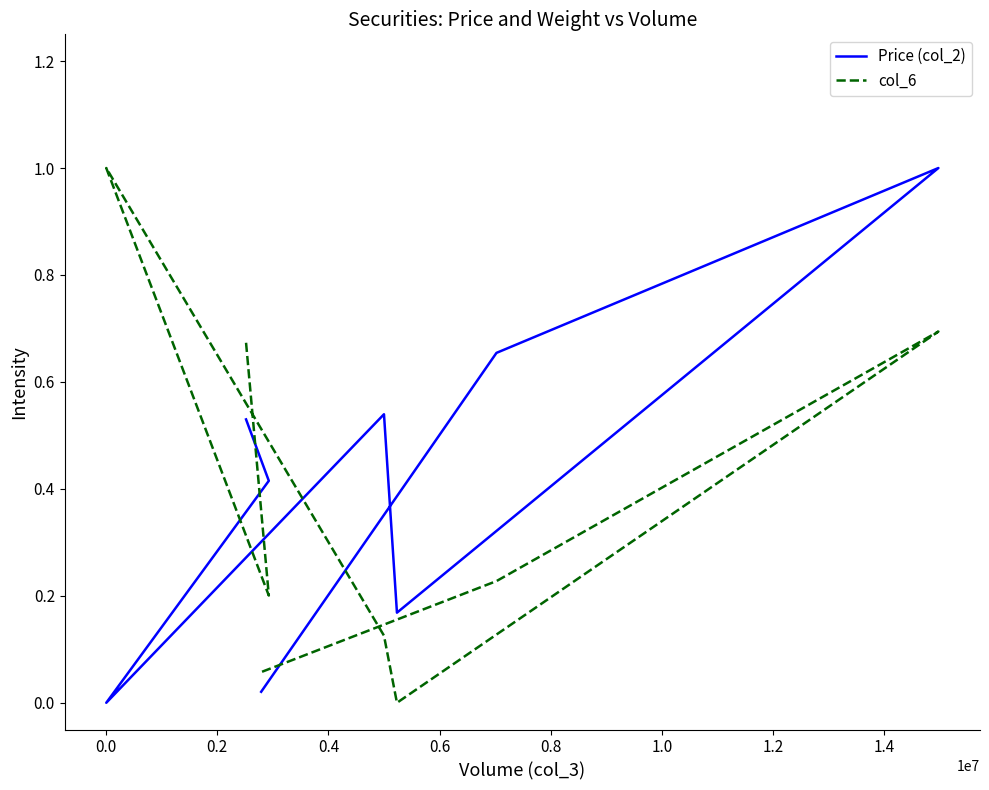

The value of col_6 at 0.2 is 0.7. True or false?

False